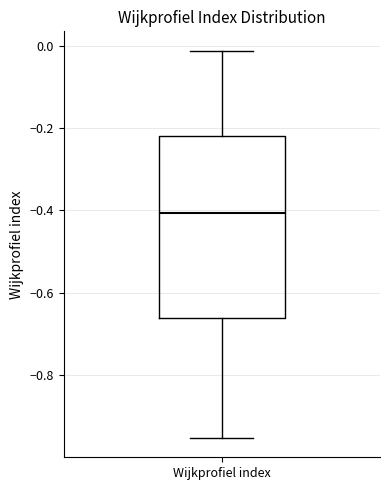

Transcribe this box plot: give where the median line is, the range the box spans, and where the two whiskers end, as read against the y-axis. The values are not printed on the chart, so give them approximately, as read against the axis.

median -0.40, box -0.66 to -0.22, whiskers -0.96 to -0.02